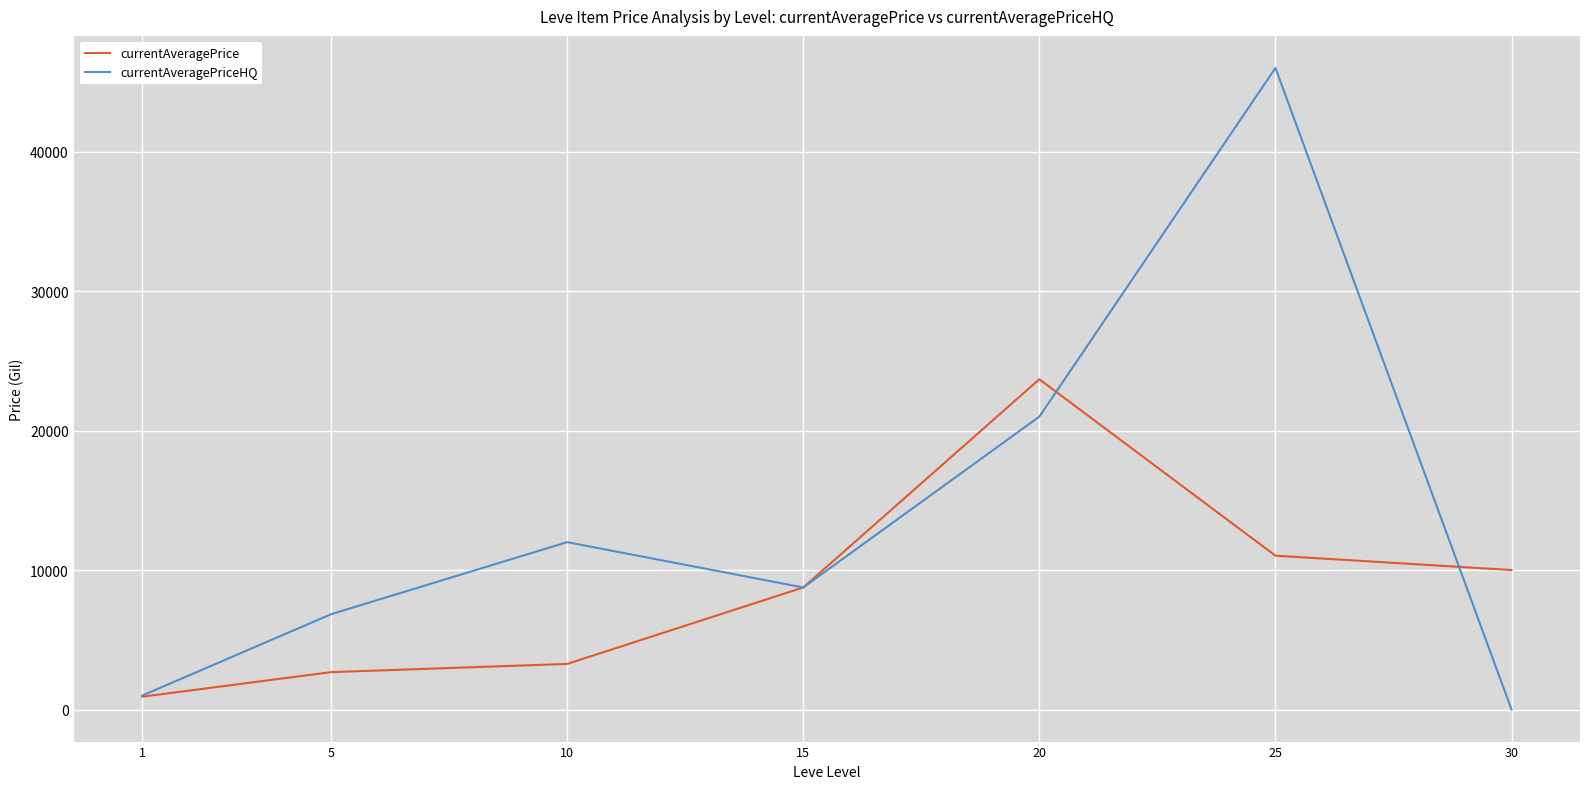

List the series in order of their overall mean, lowest first.

currentAveragePrice, currentAveragePriceHQ